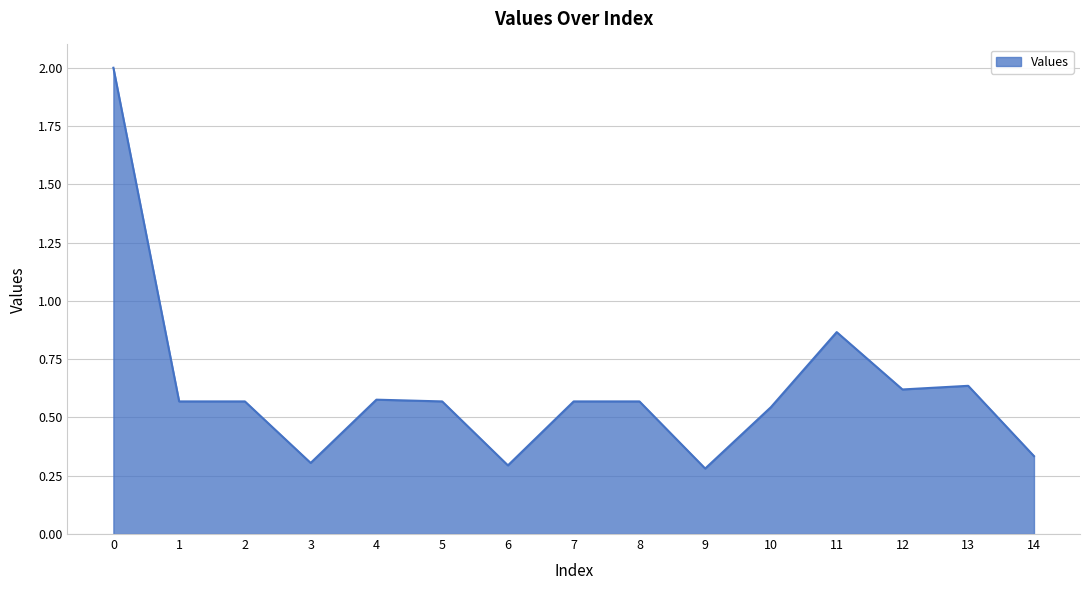

Is it true that the value at 1 is 0.8?

False